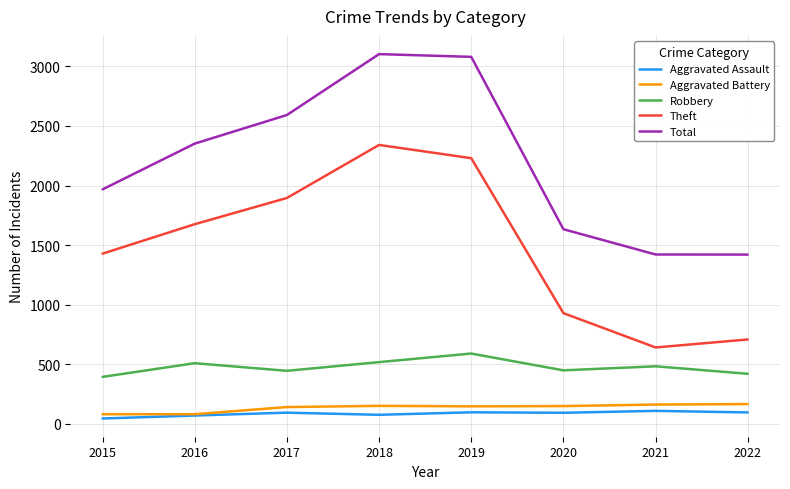

What is the difference between the Total values at 2019 and 2015?

1112